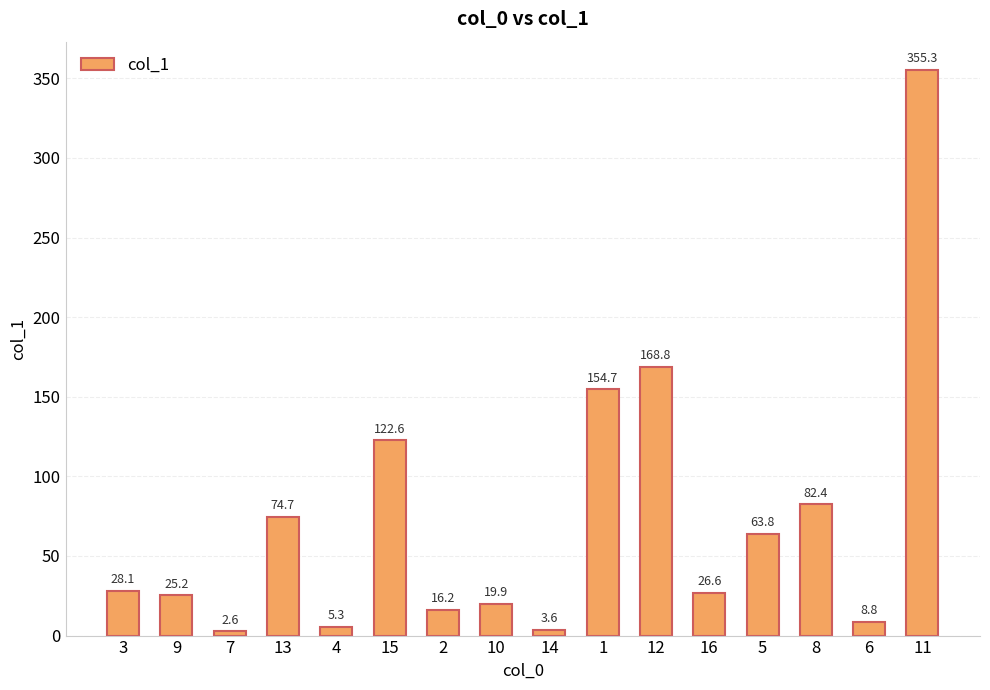

What is the approximate value at 7?

2.6